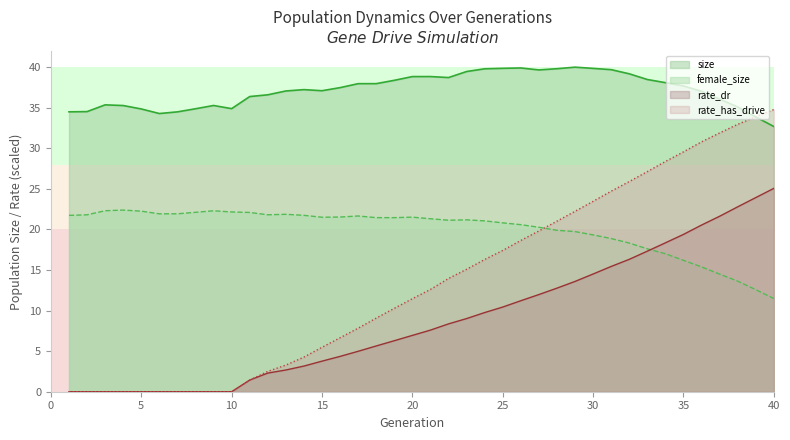

Is it true that size equals 38.8 at 21?

True